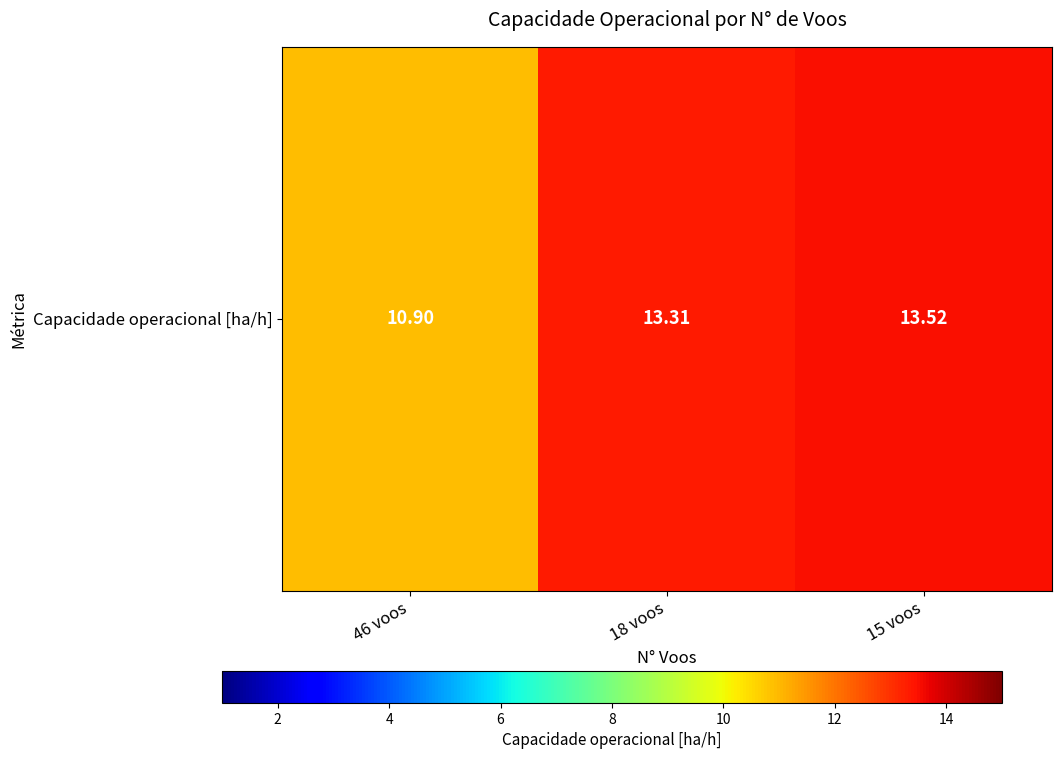

The value at 18 voos is 13.3. True or false?

True